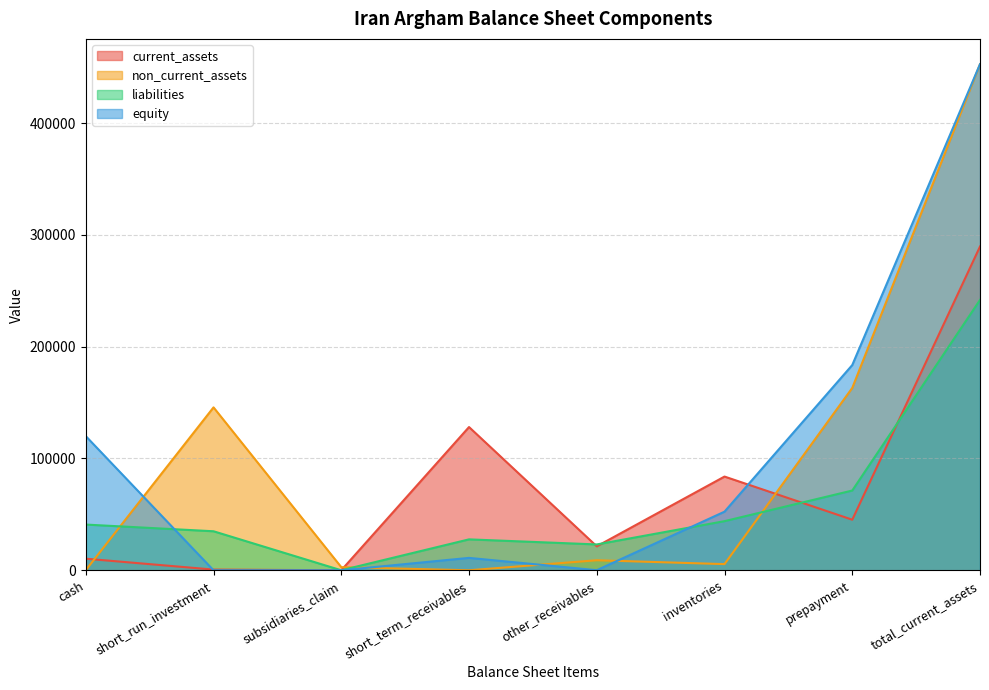

Where does the equity series first go above 52424?

cash